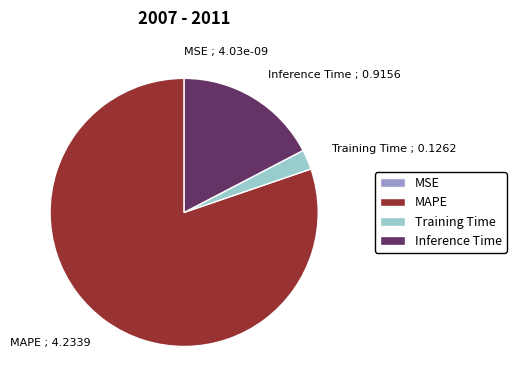

Combined, do MAPE and Training Time account for over 50%?

Yes